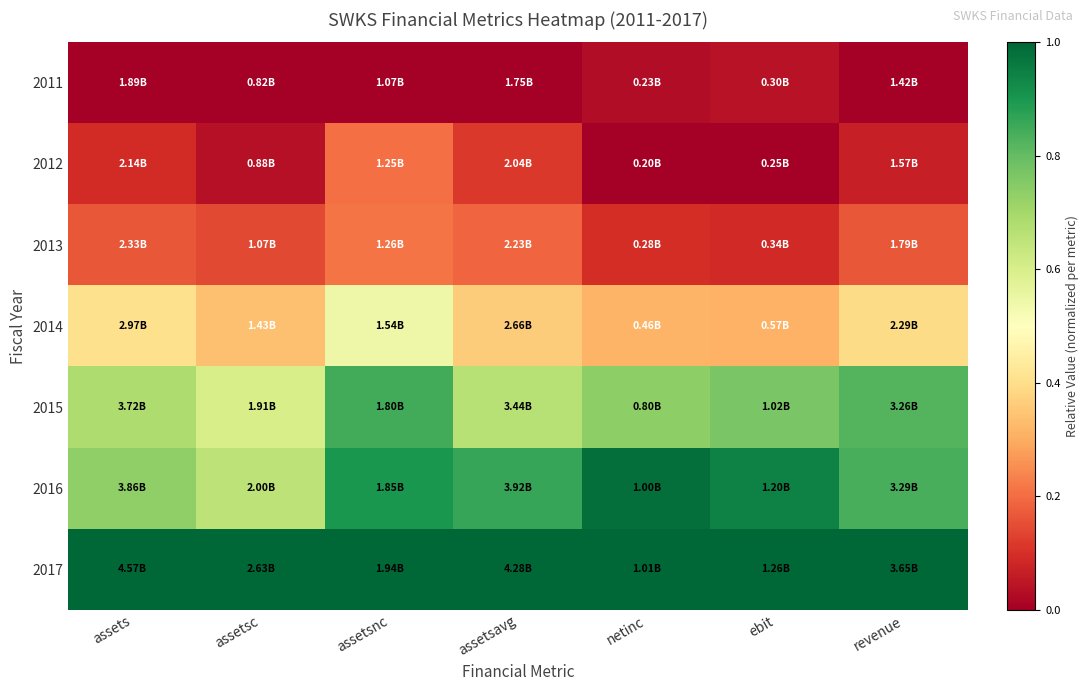

At ebit, list the series in order from smallest to largest.

2012, 2011, 2013, 2014, 2015, 2016, 2017